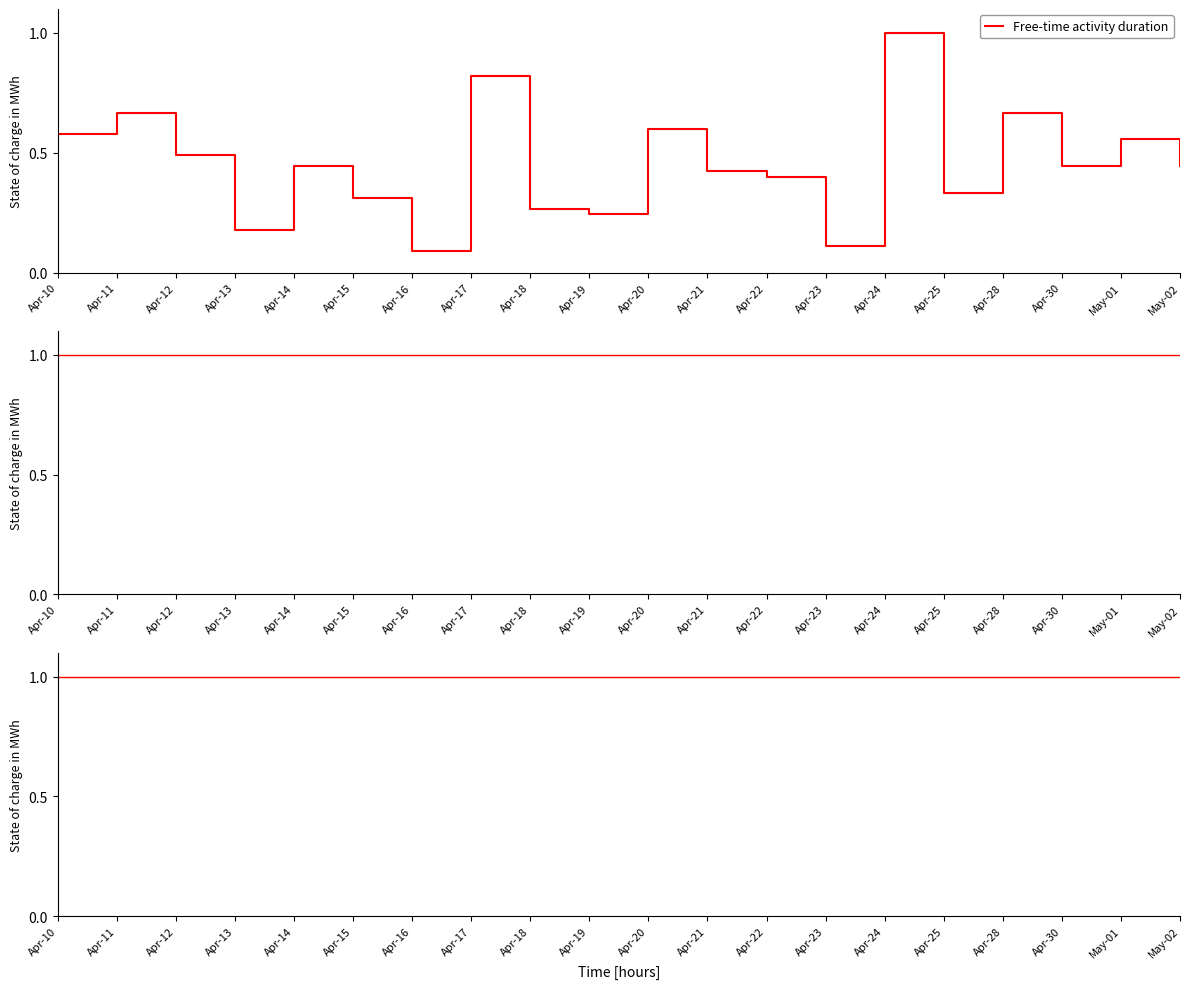

At Apr-20, list the series in order from smallest to largest.

Free-time activity duration, duration flat, duration flat 2